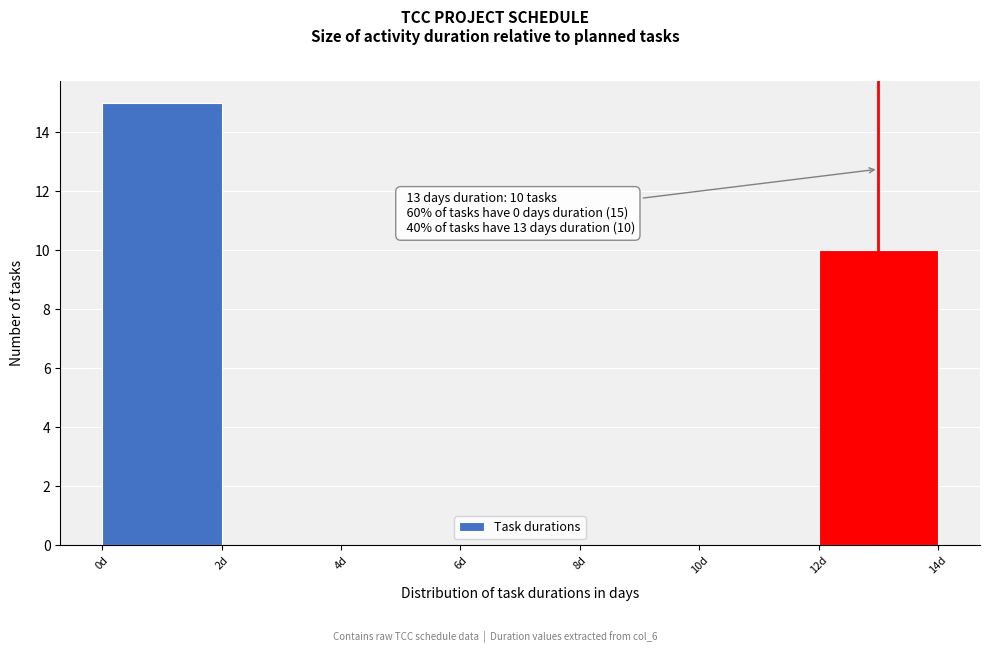

Which range on the x-axis has the tallest bar?

0 to 2